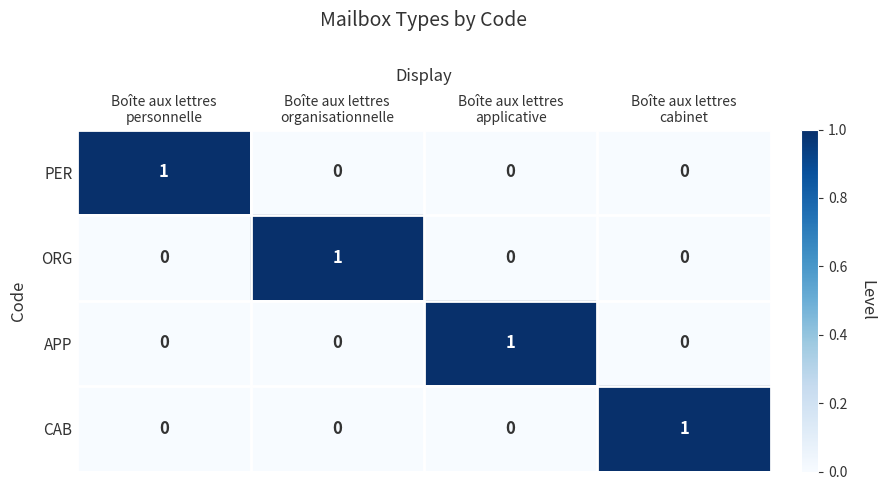

At how many categories does at least one series exceed 0?

4